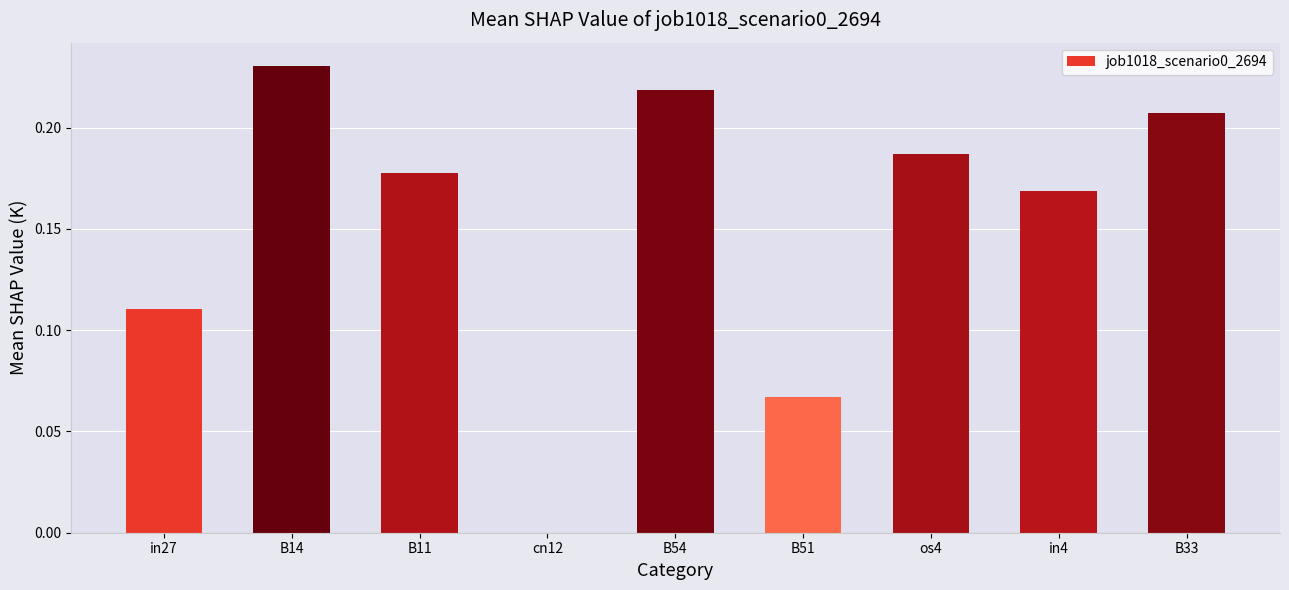

Which has a higher value, in27 or B14?

B14